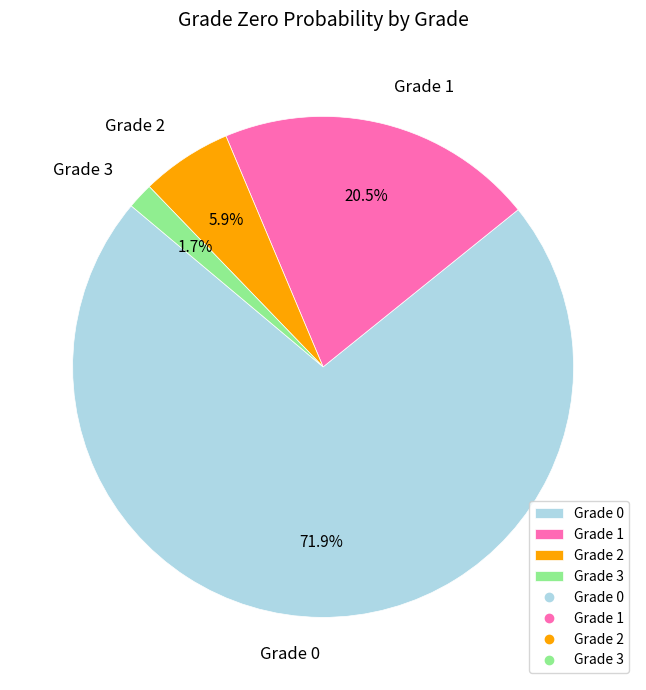

Is there a majority slice in this chart?

Yes